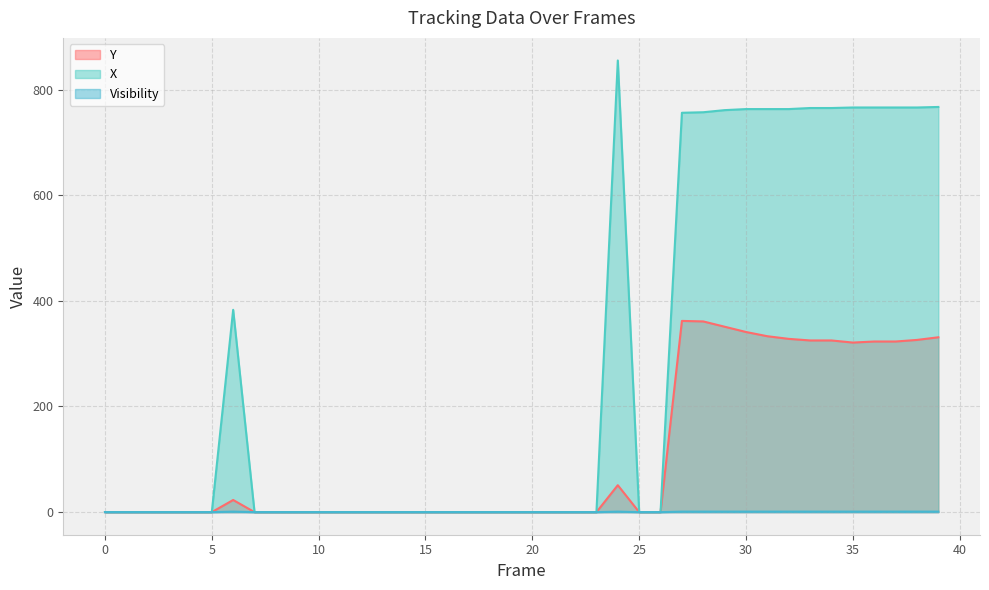

Which series changed the most between 21 and 31?

X